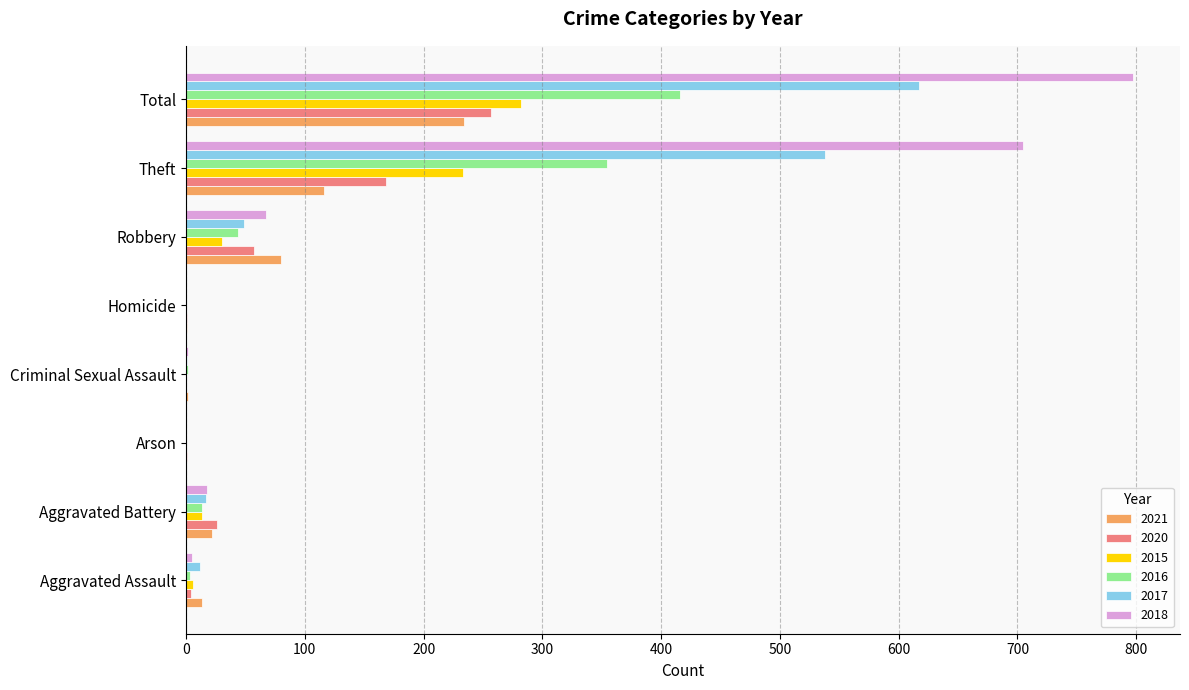

Which series has the largest total across all categories?

2018